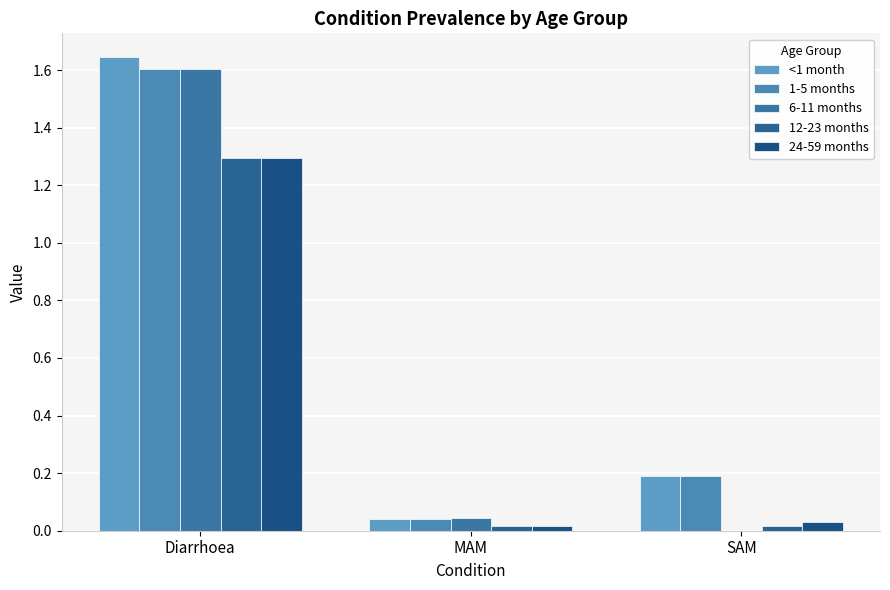

Count the number of data series in this chart.

5